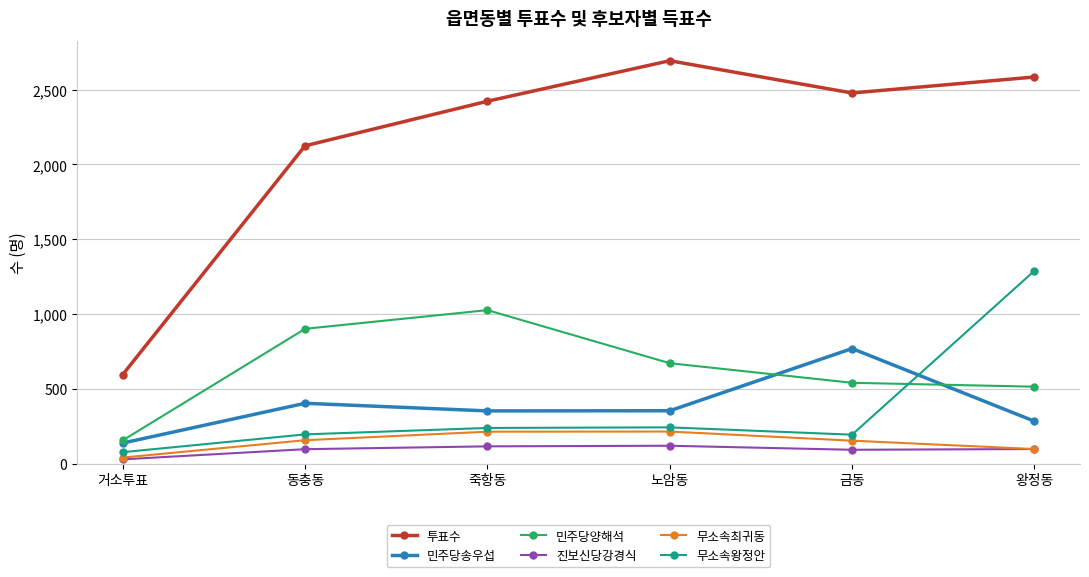

What is the difference between the highest and lowest values at 금동?

2386